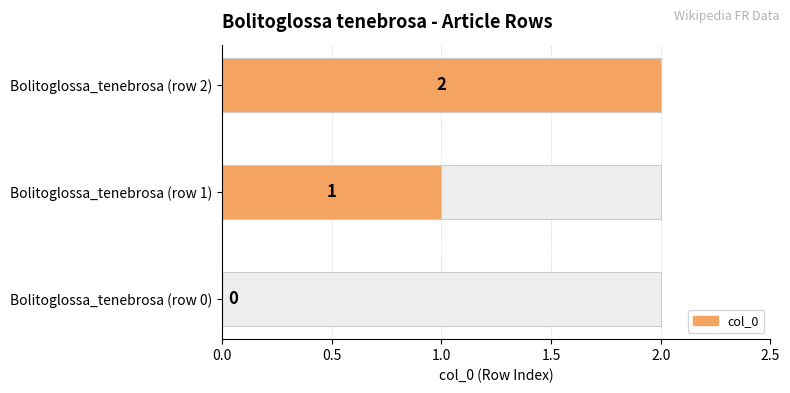

Does the chart contain stacked bars?

No